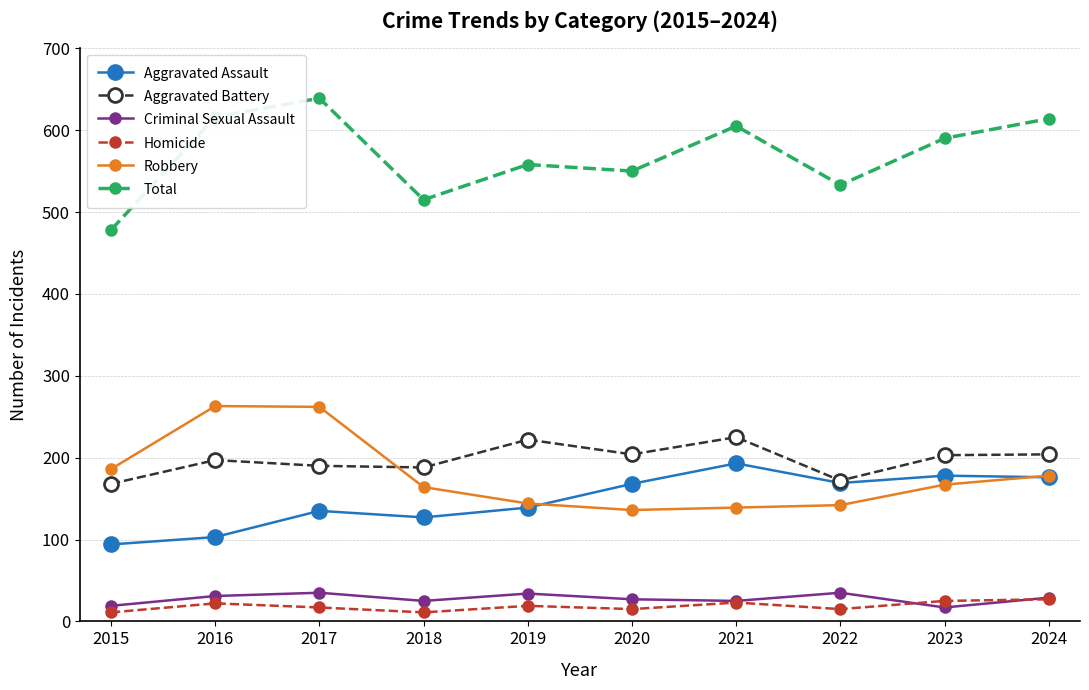

At which category does the chart reach its peak across all series?

2017